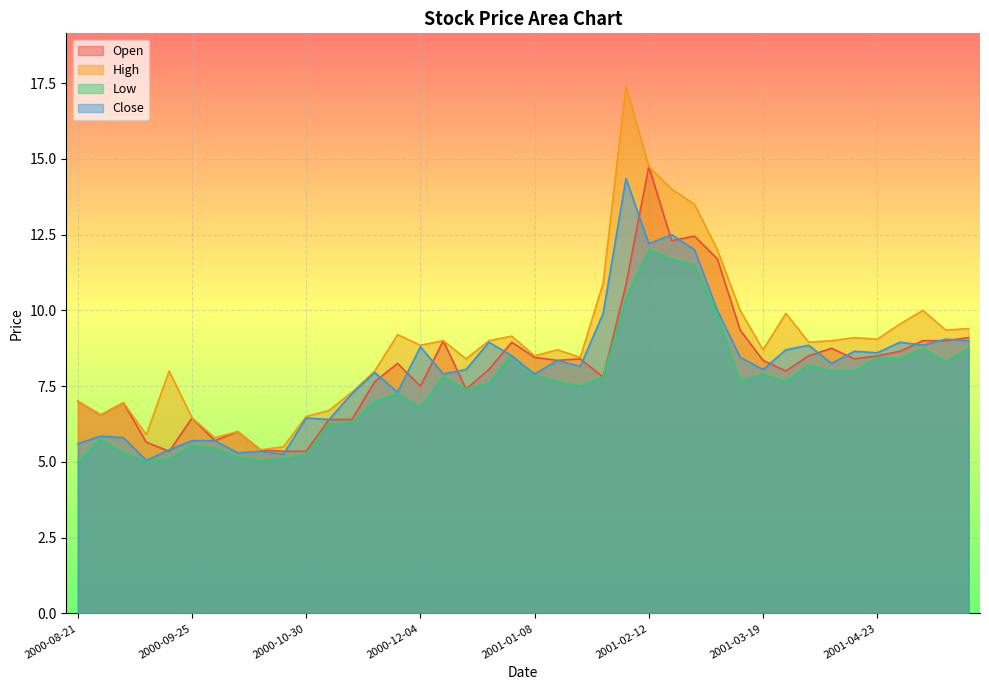

At which category does Open reach its first local peak?

2000-09-04